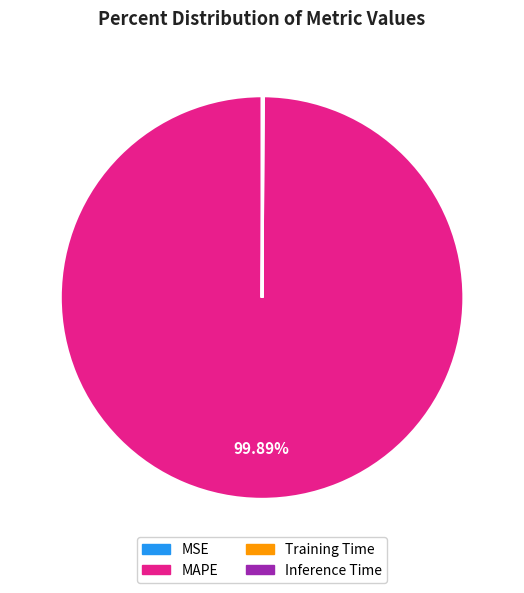

What is the largest slice in the pie chart?

MAPE